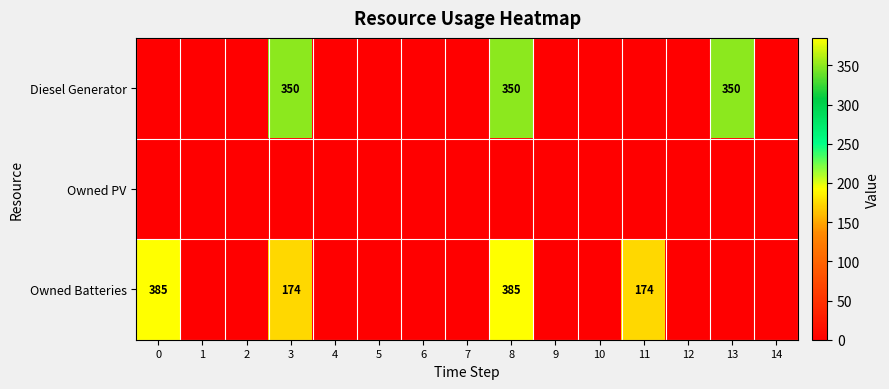

The value of row_2 at 7 is 0. True or false?

True